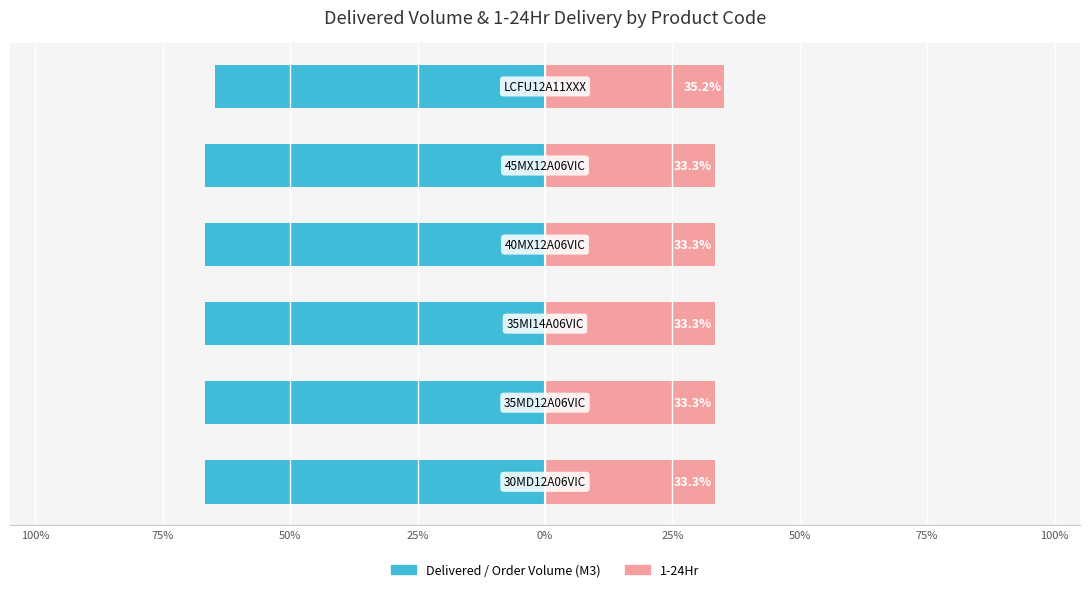

True or false: 1-24Hr has a value of 45.7 at 75%.

False